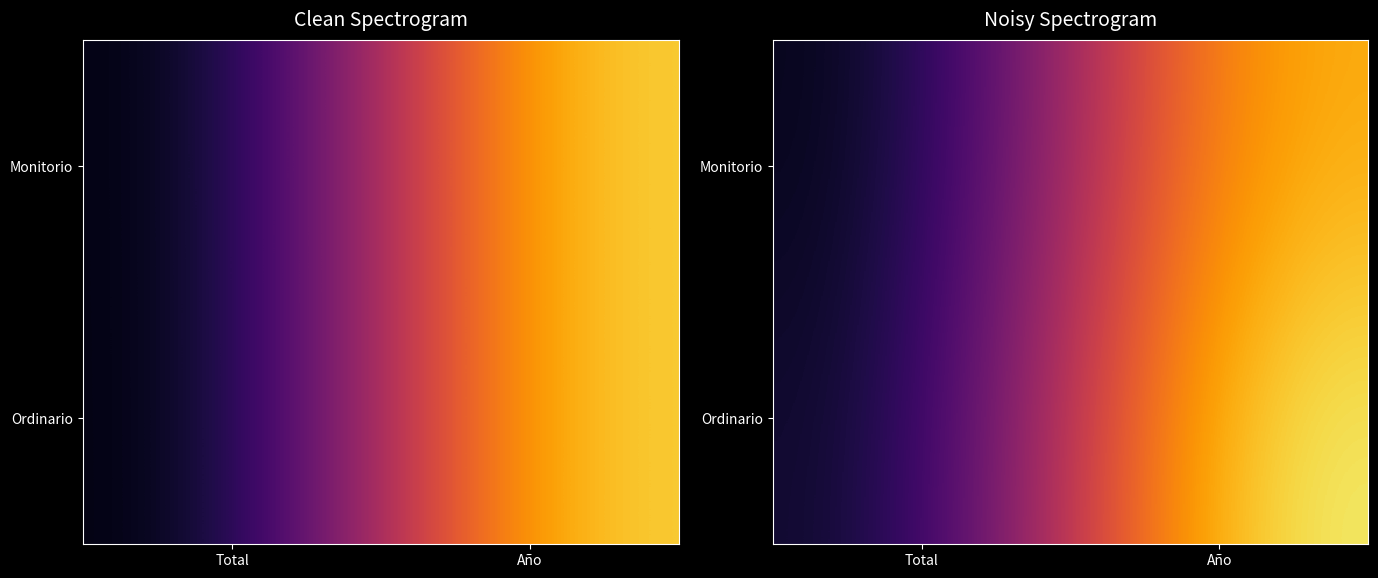

What is the difference between the Ordinario values at Total and Año?

2045.8